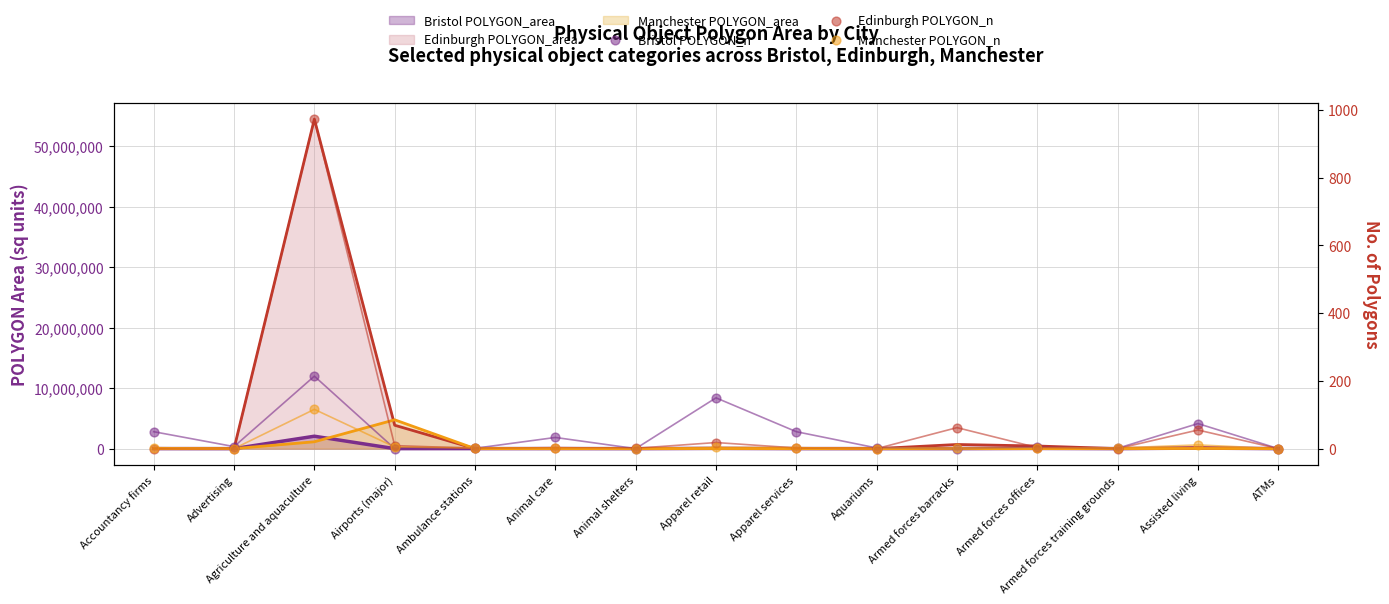

Which series contains the lowest Y value?

Bristol POLYGON_n